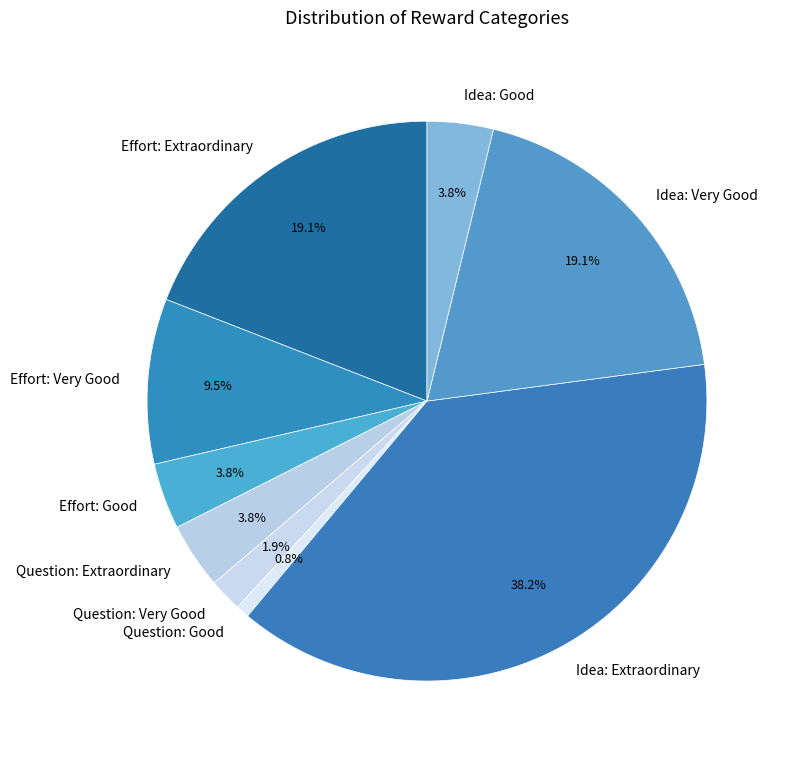

Count the number of slices in the pie.

9